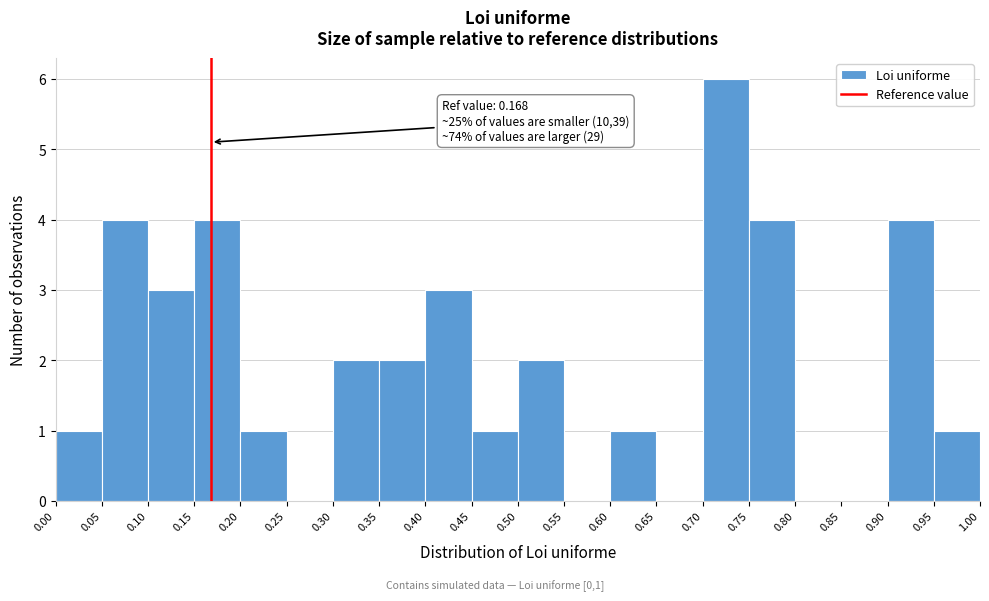

Over which range of the x-axis is the bar tallest?

0.70 to 0.75